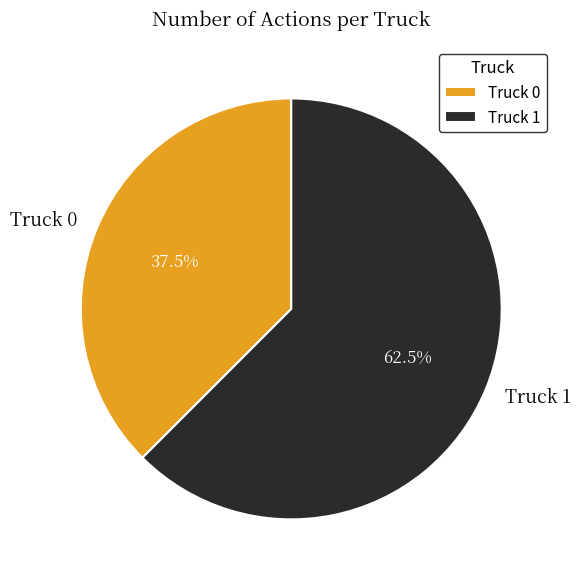

To the nearest percent, what is the average slice percentage?

50%